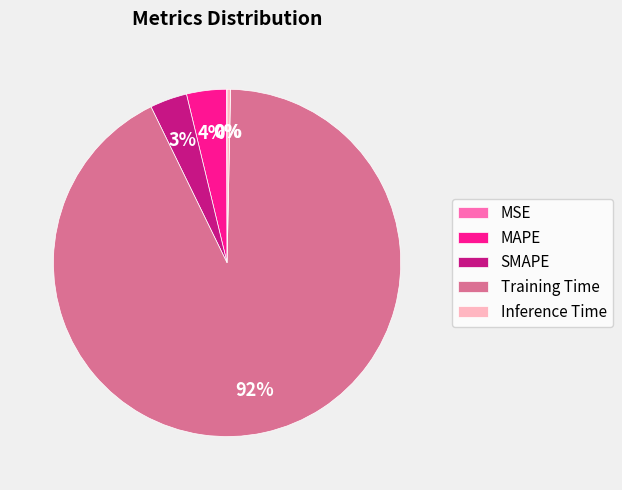

The Inference Time slice represents 0% of the pie. True or false?

True